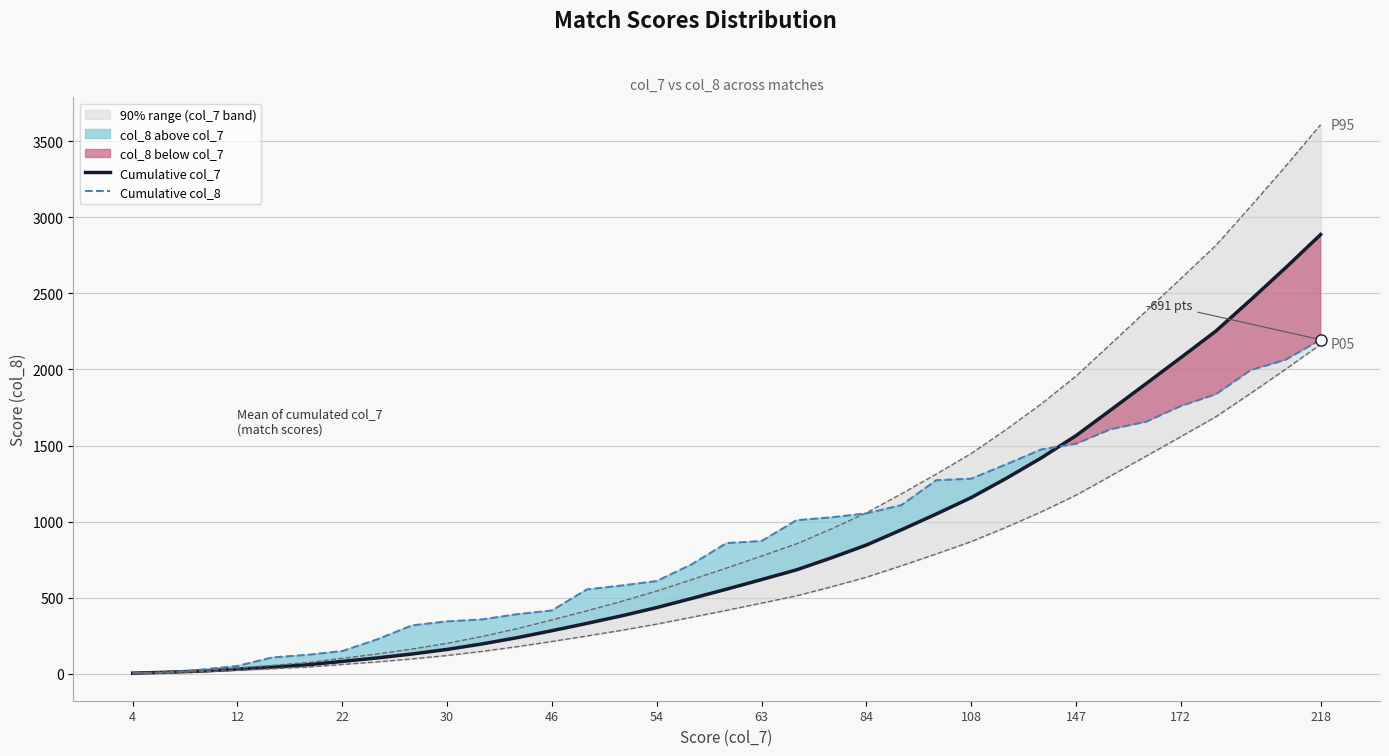

Is it true that Cumulative col_8 equals 1512 at 147?

True